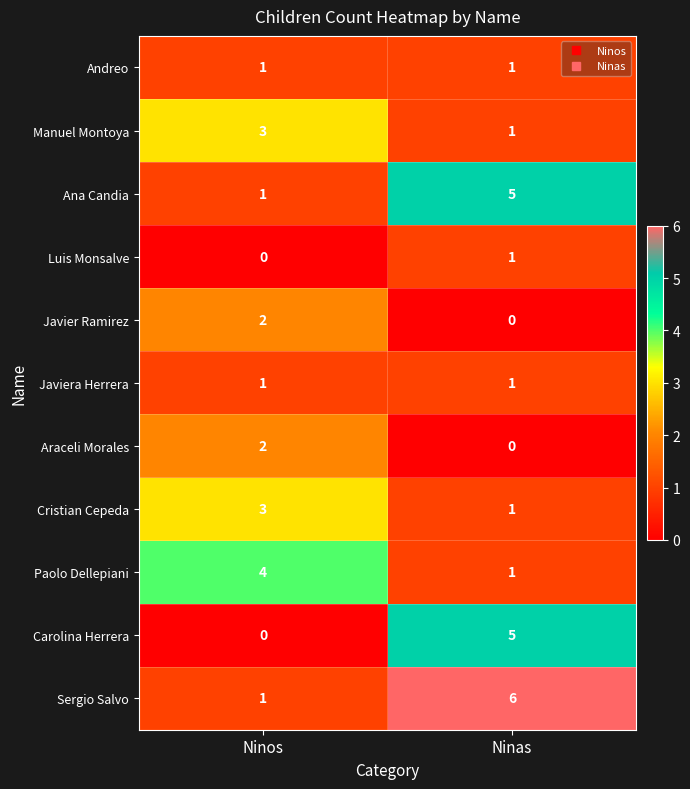

Is the value of Andreo at Ninos greater than the value of Ana Candia at Ninas?

No